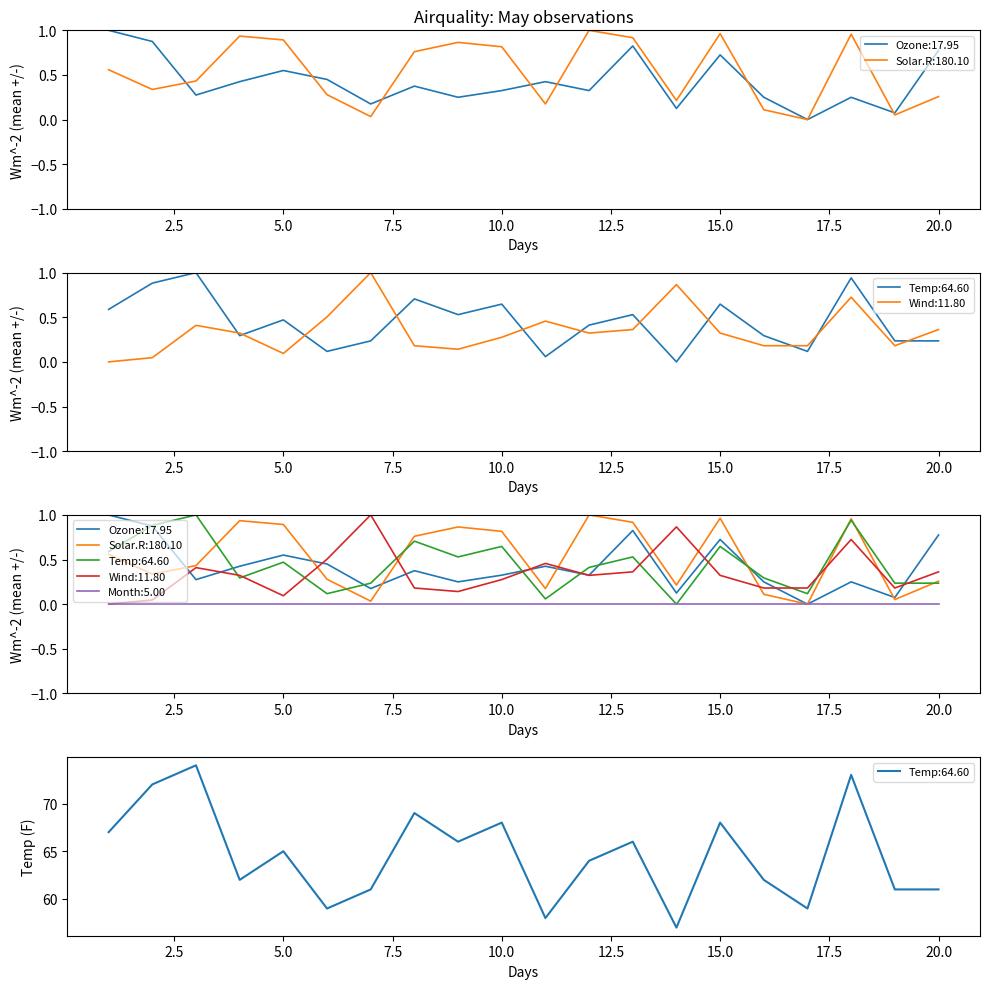

Where is the first local maximum for Ozone?

5